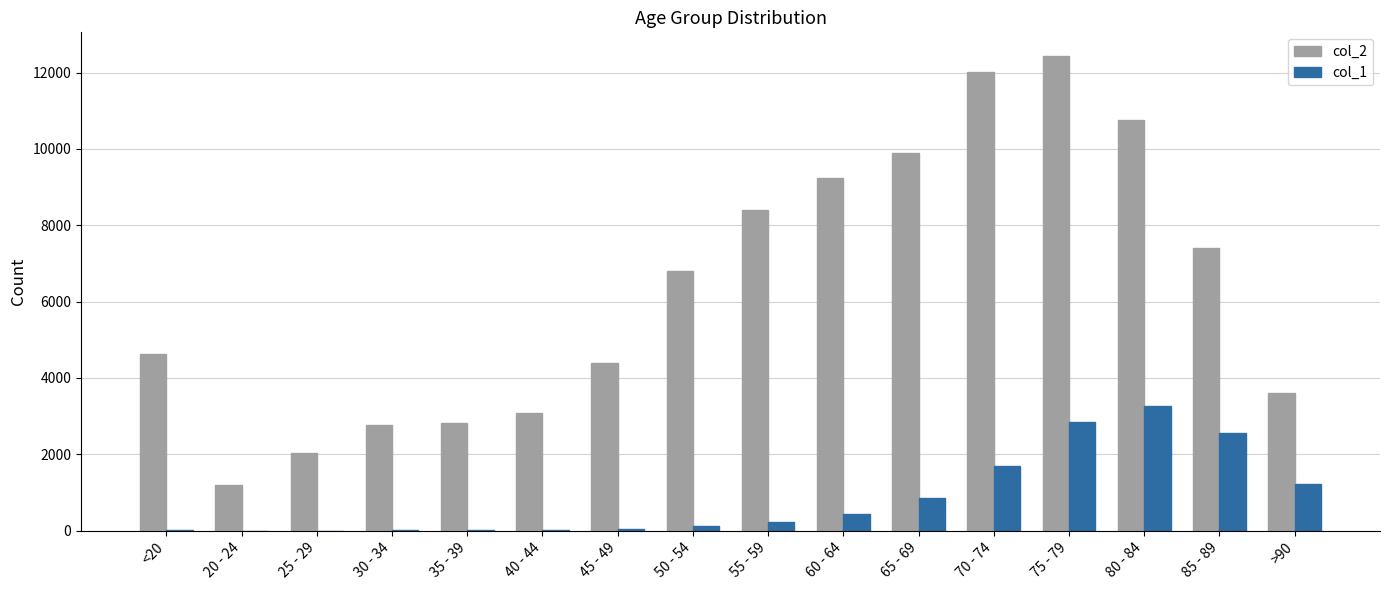

At which label does col_2 reach its peak?

75 - 79